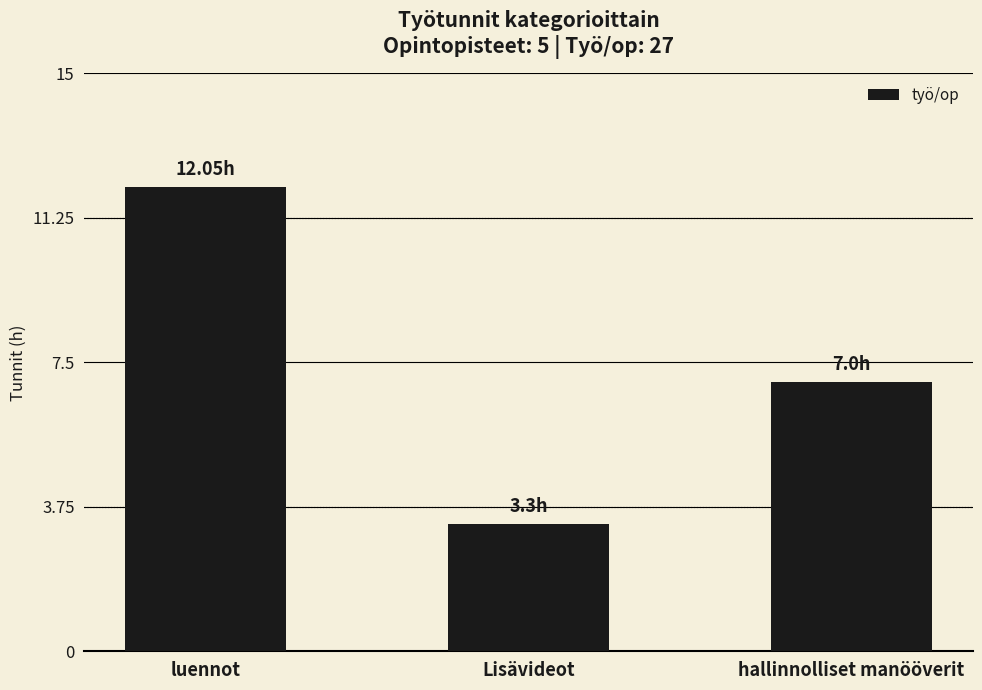

Which label corresponds to the largest value in the chart?

luennot